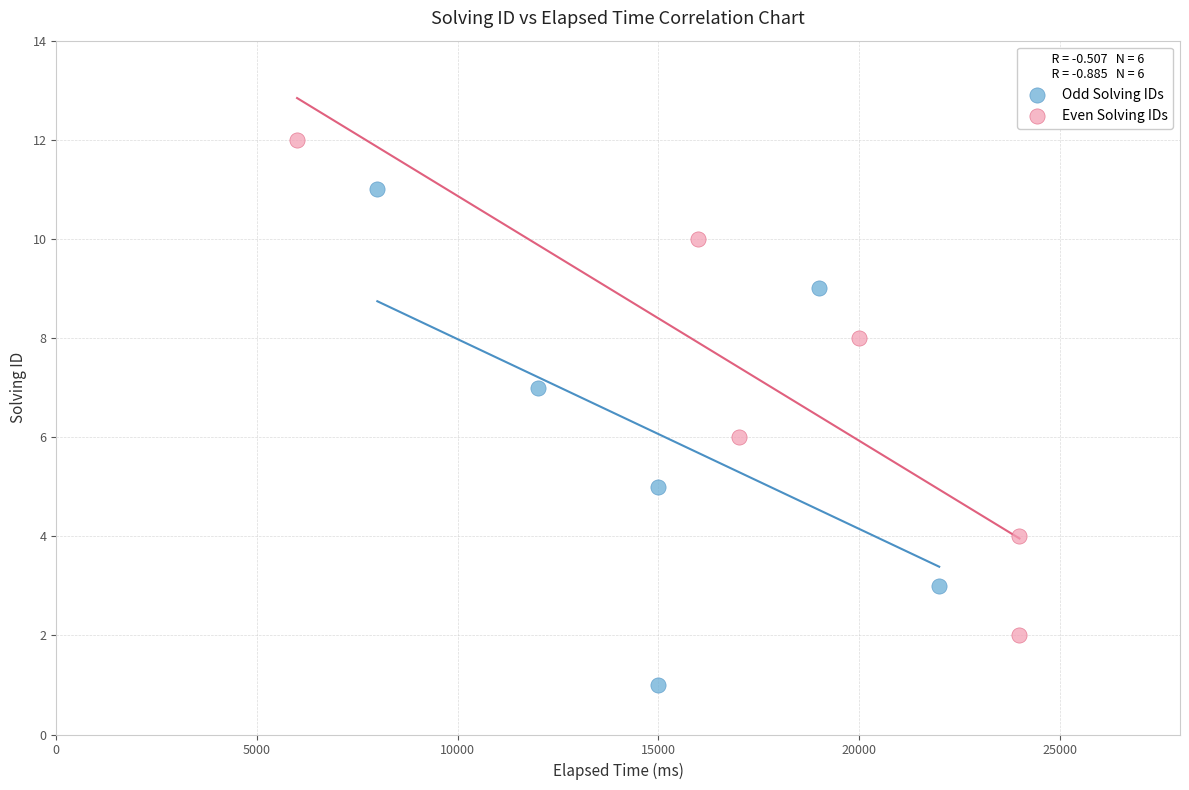

Which series contains the lowest Y value?

Odd Solving IDs